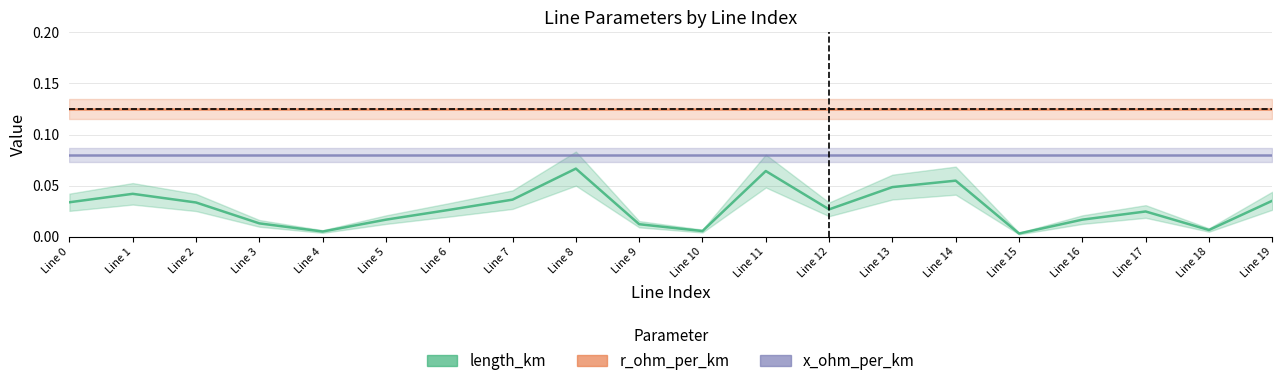

The value of r_ohm_per_km at Line 11 is 0.1. True or false?

True